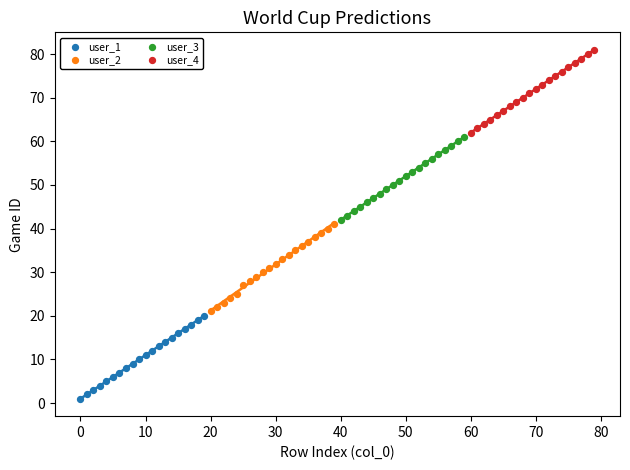

Which series has the widest spread of Y values?

user_2